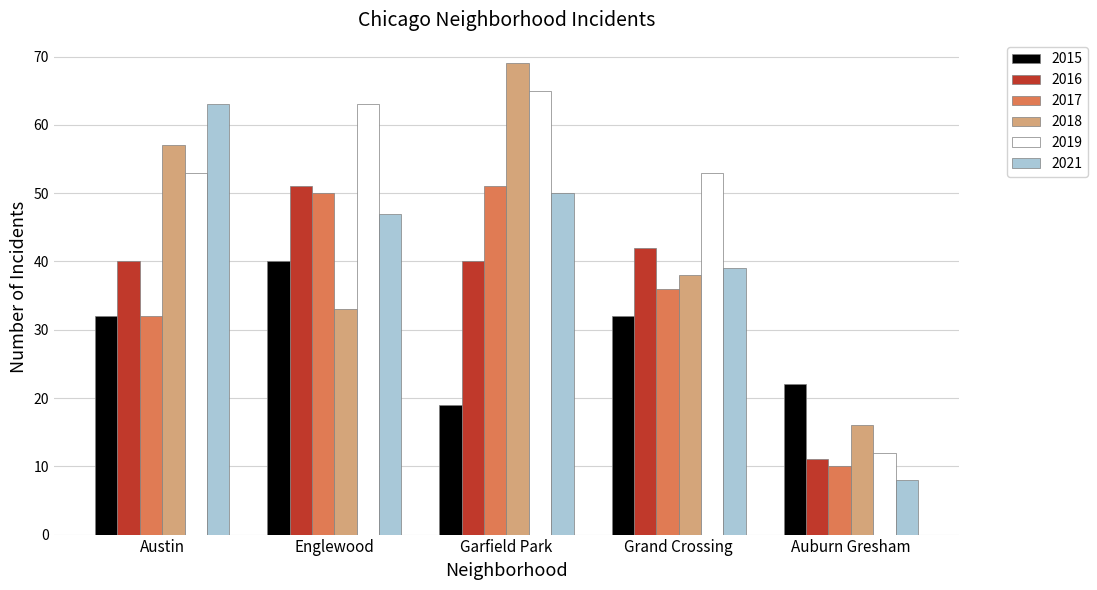

What value does the 2015 series have at Englewood?

40